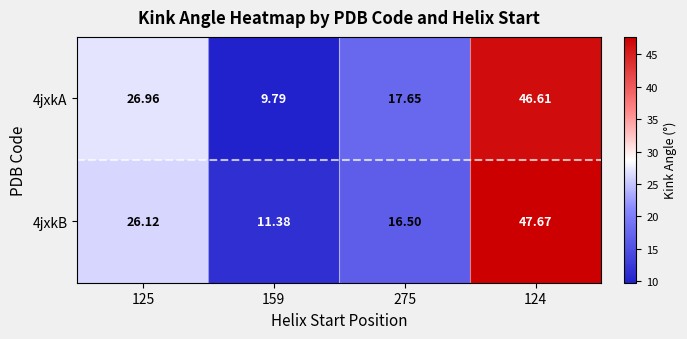

Is the value of 4jxkA at 159 greater than the value of 4jxkB at 124?

No